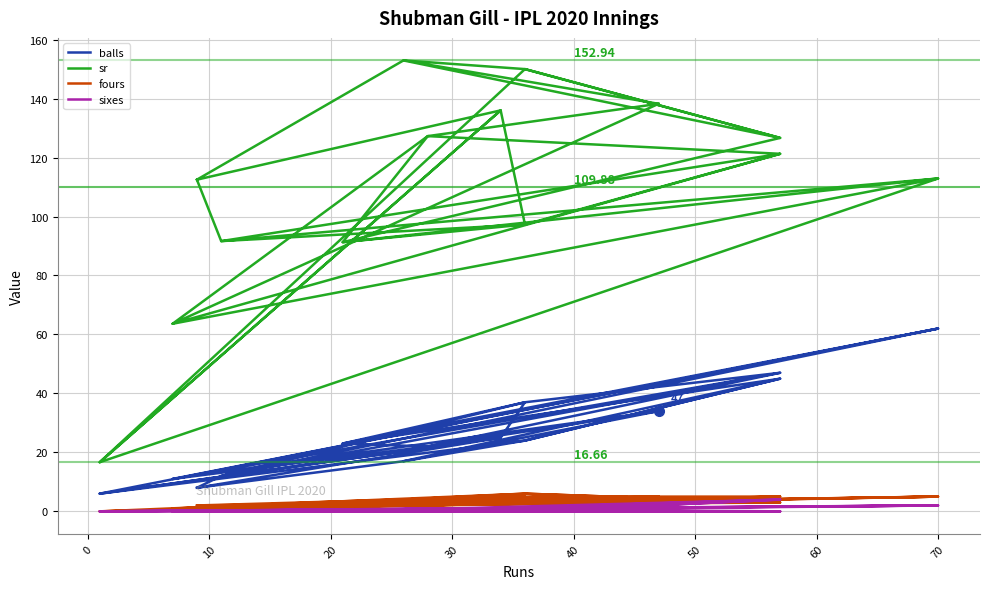

Is the value of fours at 27 greater than the value of sr at 21?

No